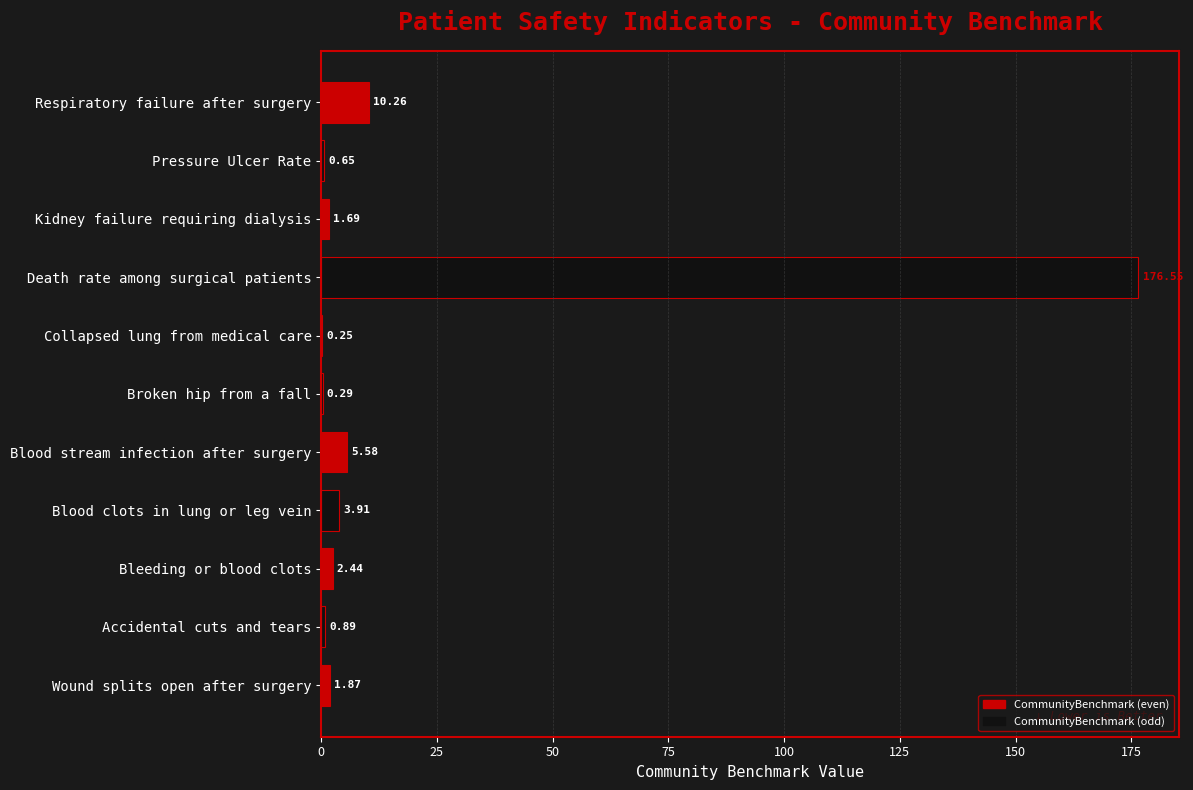

Where is the data nearest to the value 88?

Respiratory failure after surgery